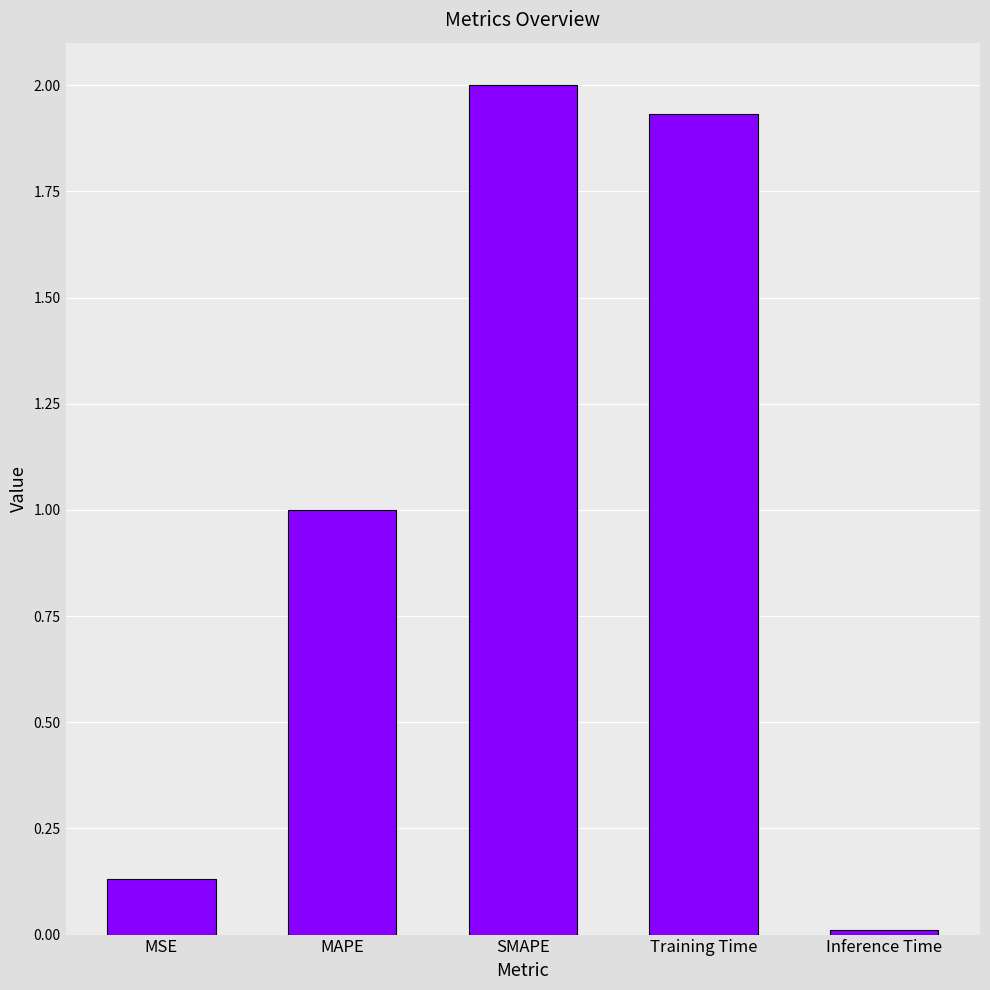

What position from the right is Training Time?

2